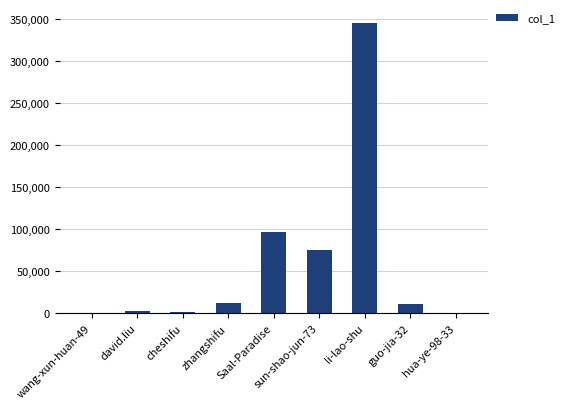

What is the change in value from Saal-Paradise to guo-jia-32?

-85656